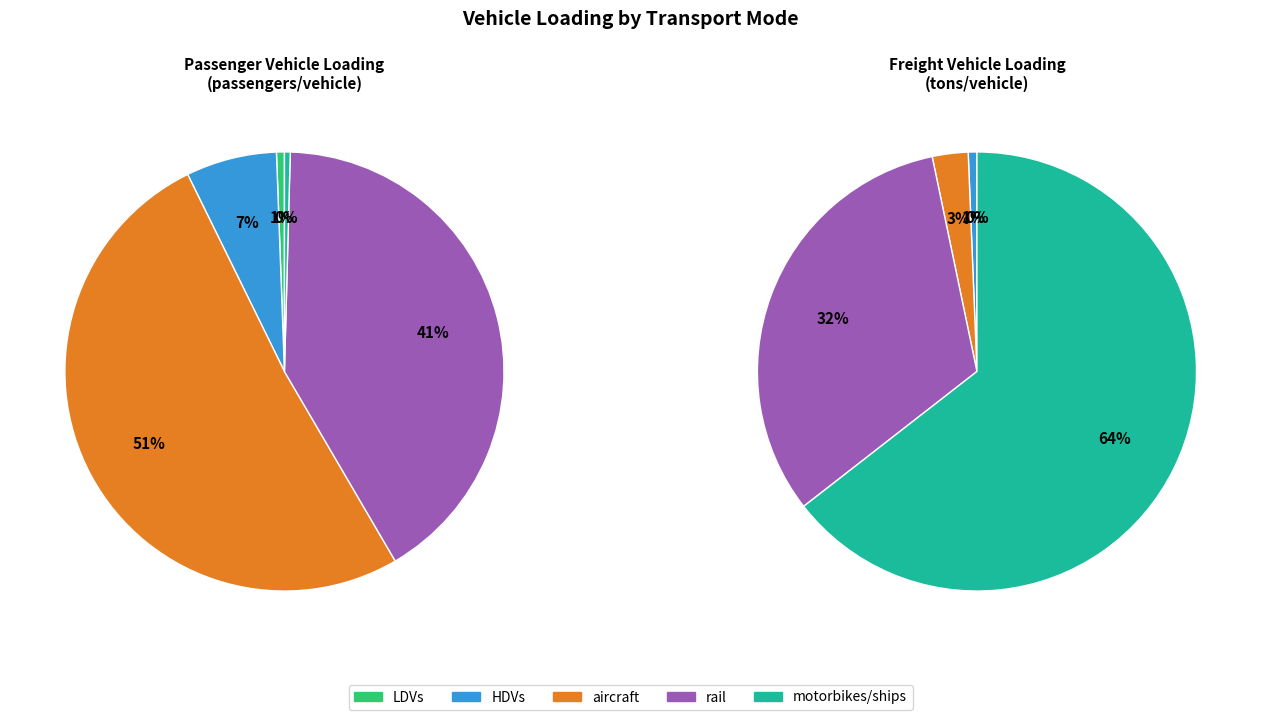

True or false: 3 accounts for 18% of the total.

False